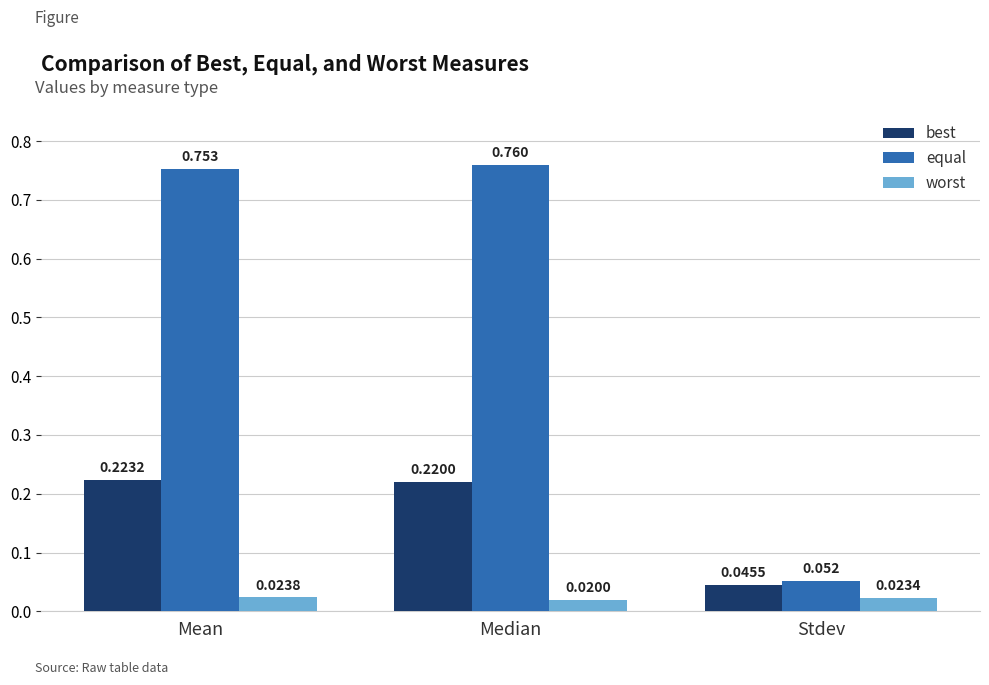

Which category has the highest value in the equal series?

Median